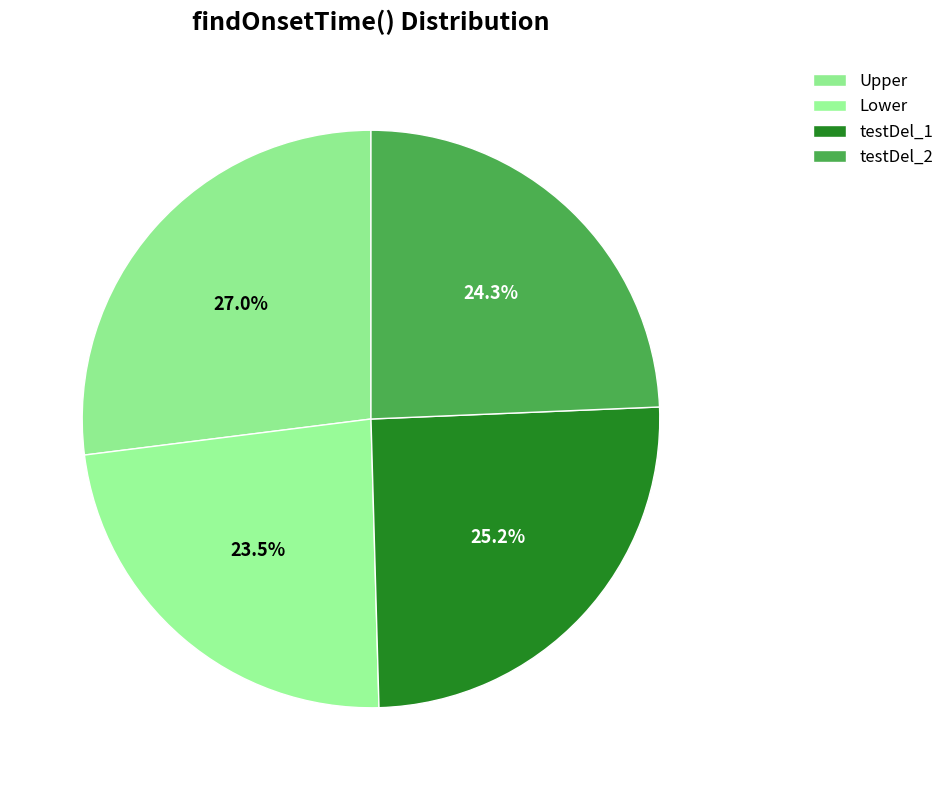

What is the largest slice in the pie chart?

Upper